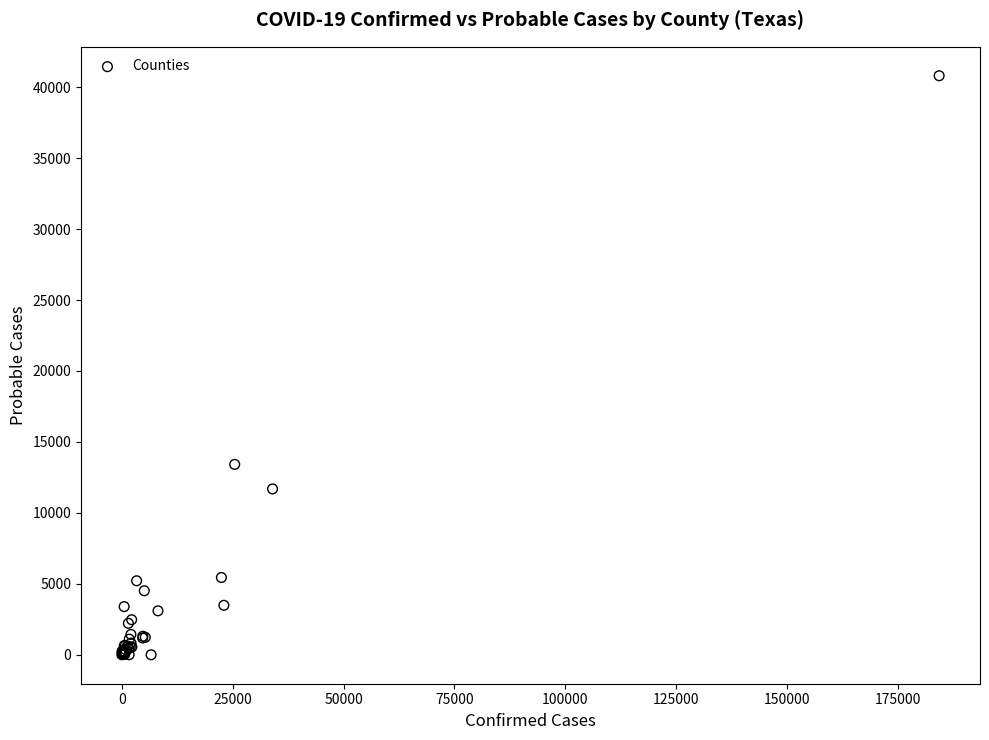

What Y value in the scatter plot is closest to 20402?

13420